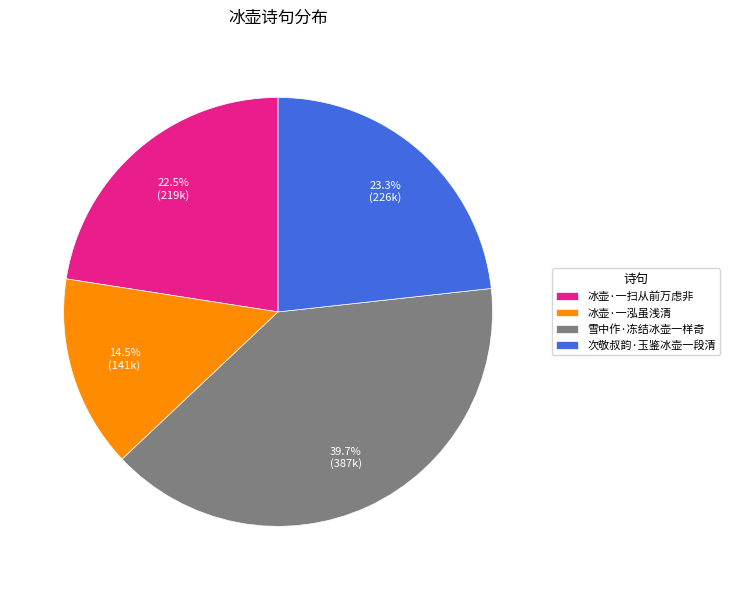

How many slices are in this pie chart?

4